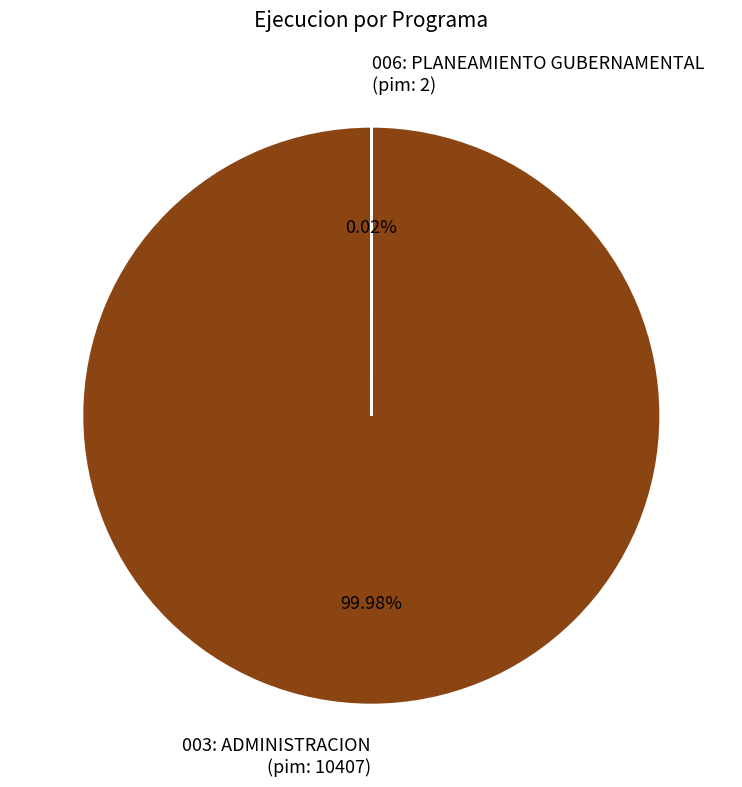

Is there any slice that represents more than half of the pie?

Yes